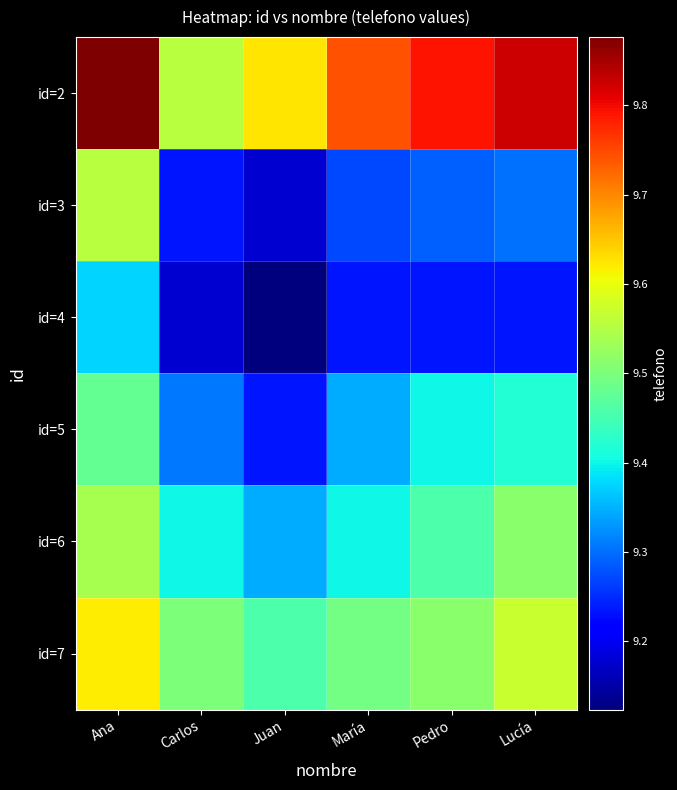

What is the minimum value shown in the chart?

912345678.0